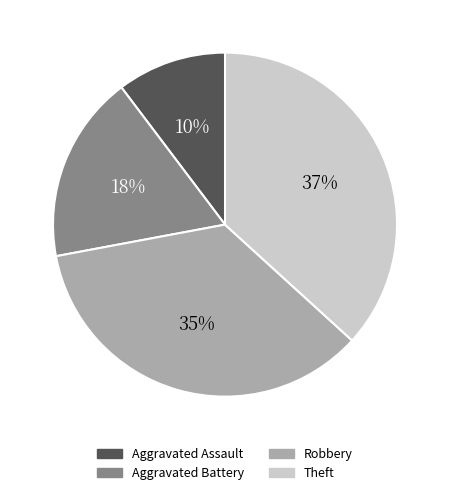

Combined, do Aggravated Assault and Aggravated Battery account for over 50%?

No